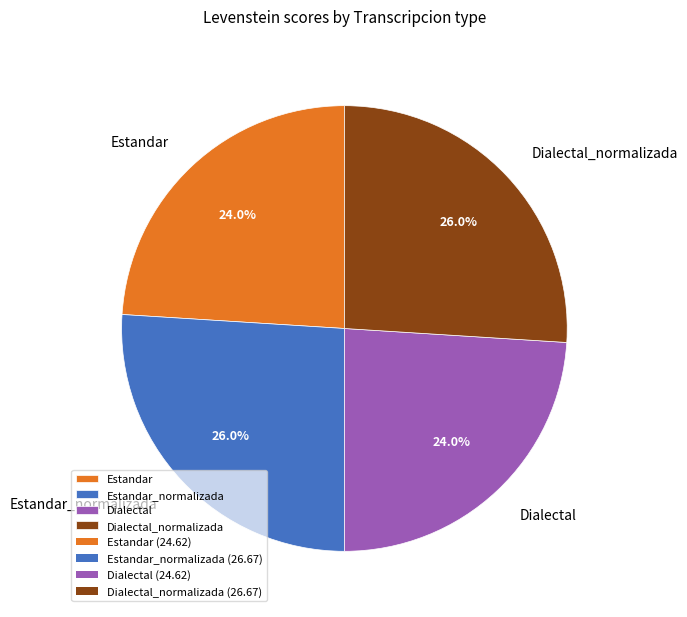

Is there any slice that represents more than half of the pie?

No